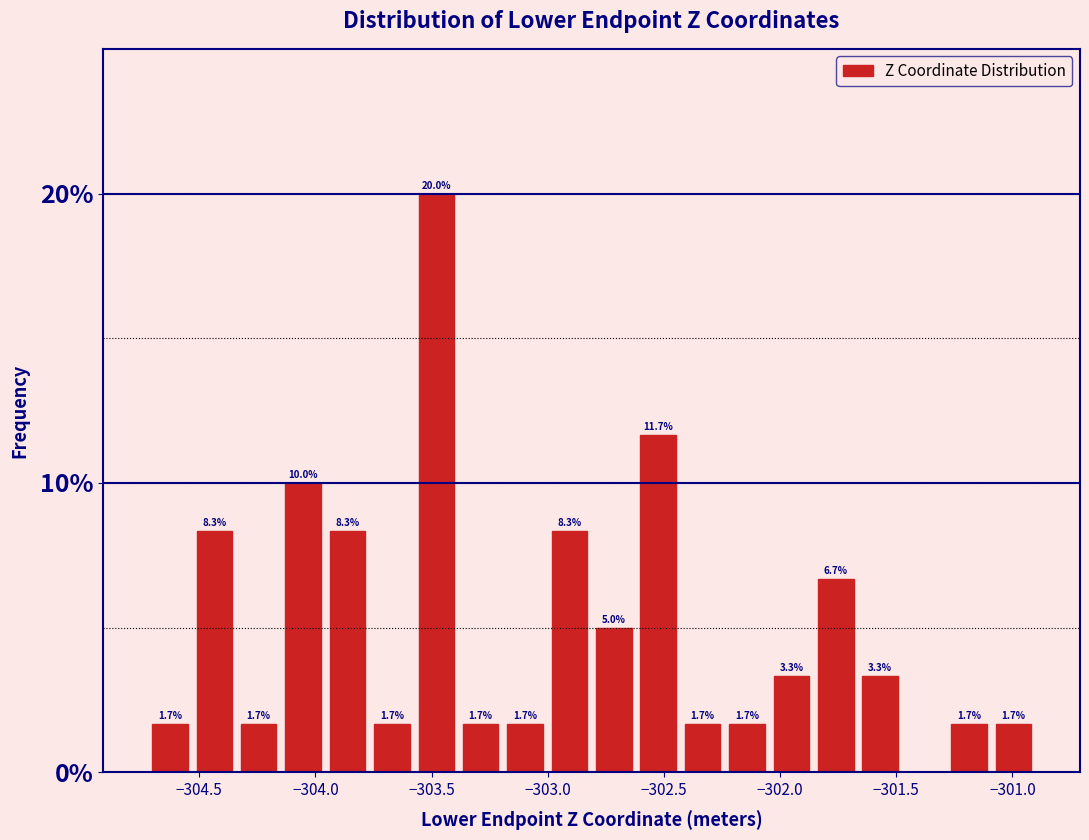

Around what value on the x-axis is the tallest bar? Give the approximate position of its centre, as read against the axis.

-303.50